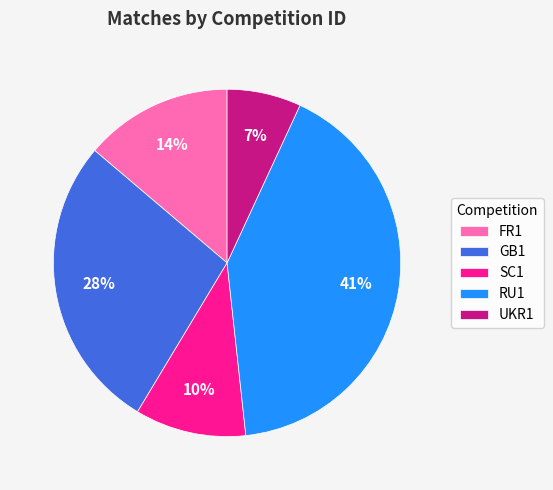

The SC1 slice represents 1% of the pie. True or false?

False